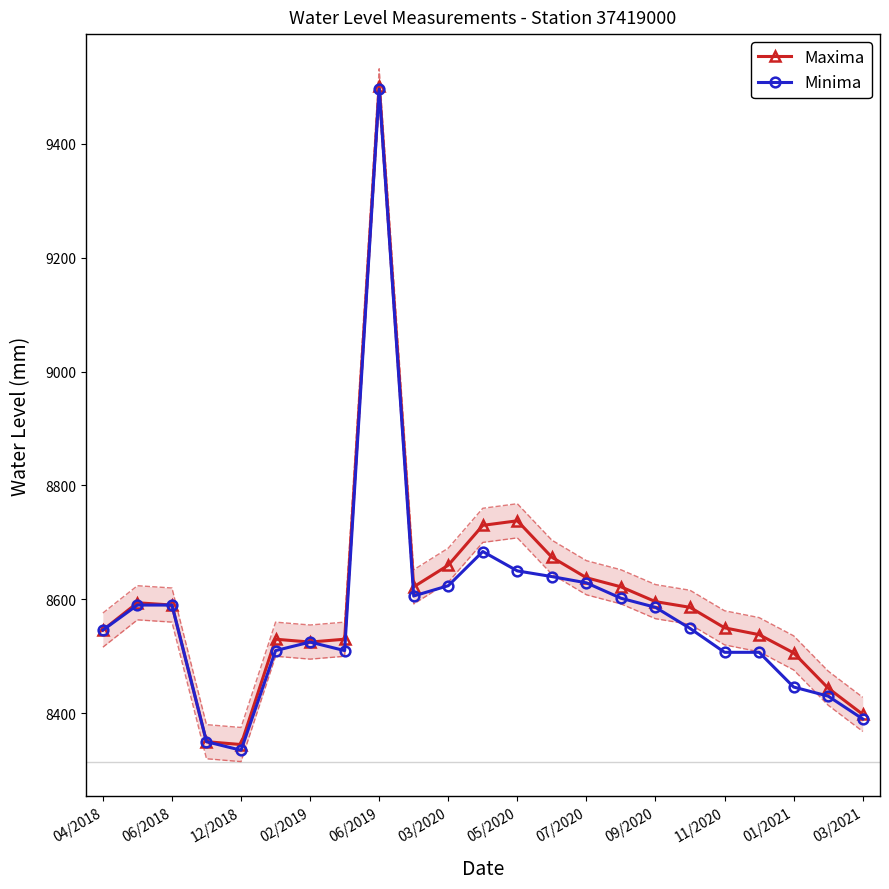

Is it true that Maxima equals 2429 at 12/2018?

False